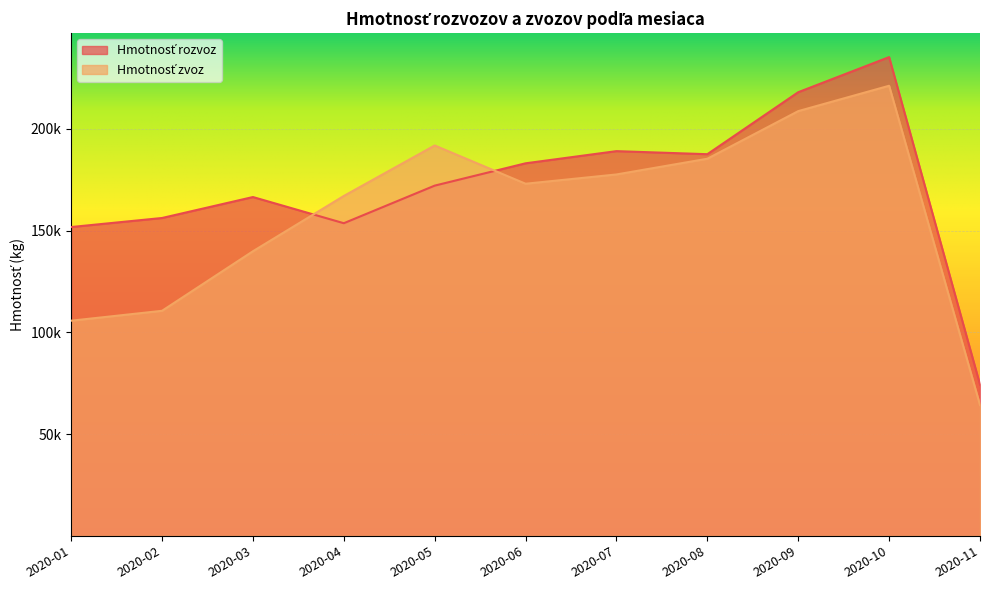

How many lines are shown in the chart?

2